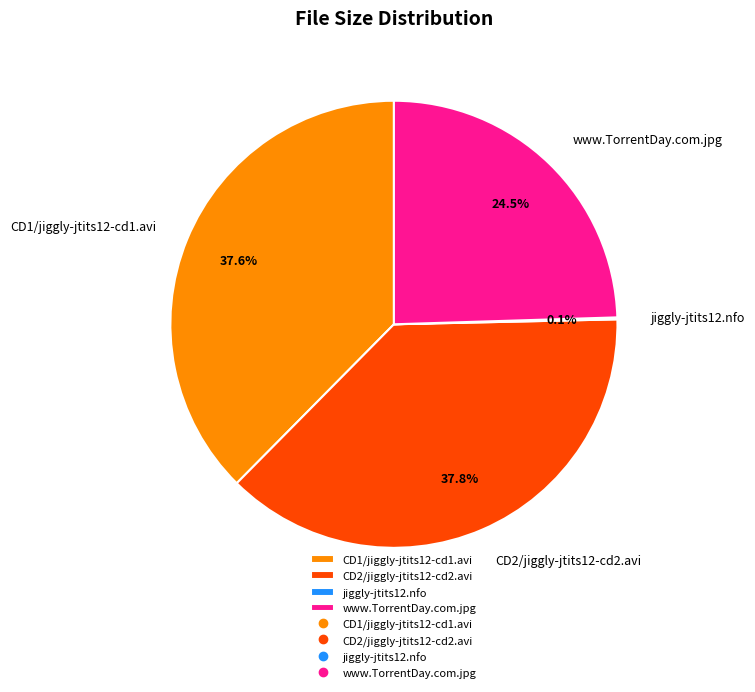

To the nearest percent, what portion does CD2/jiggly-jtits12-cd2.avi represent?

38%